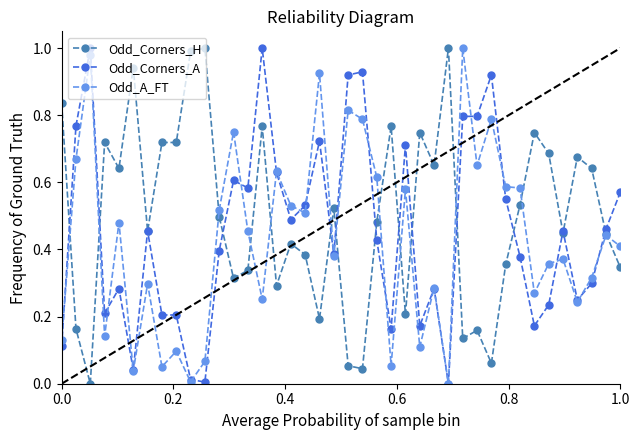

Which series has the largest total across all categories?

Odd_Corners_H